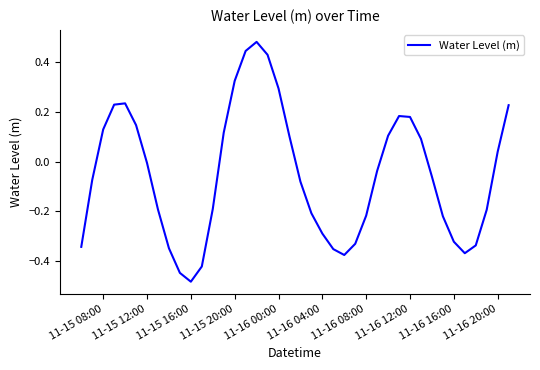

What is the difference between the maximum and minimum values?

1.0